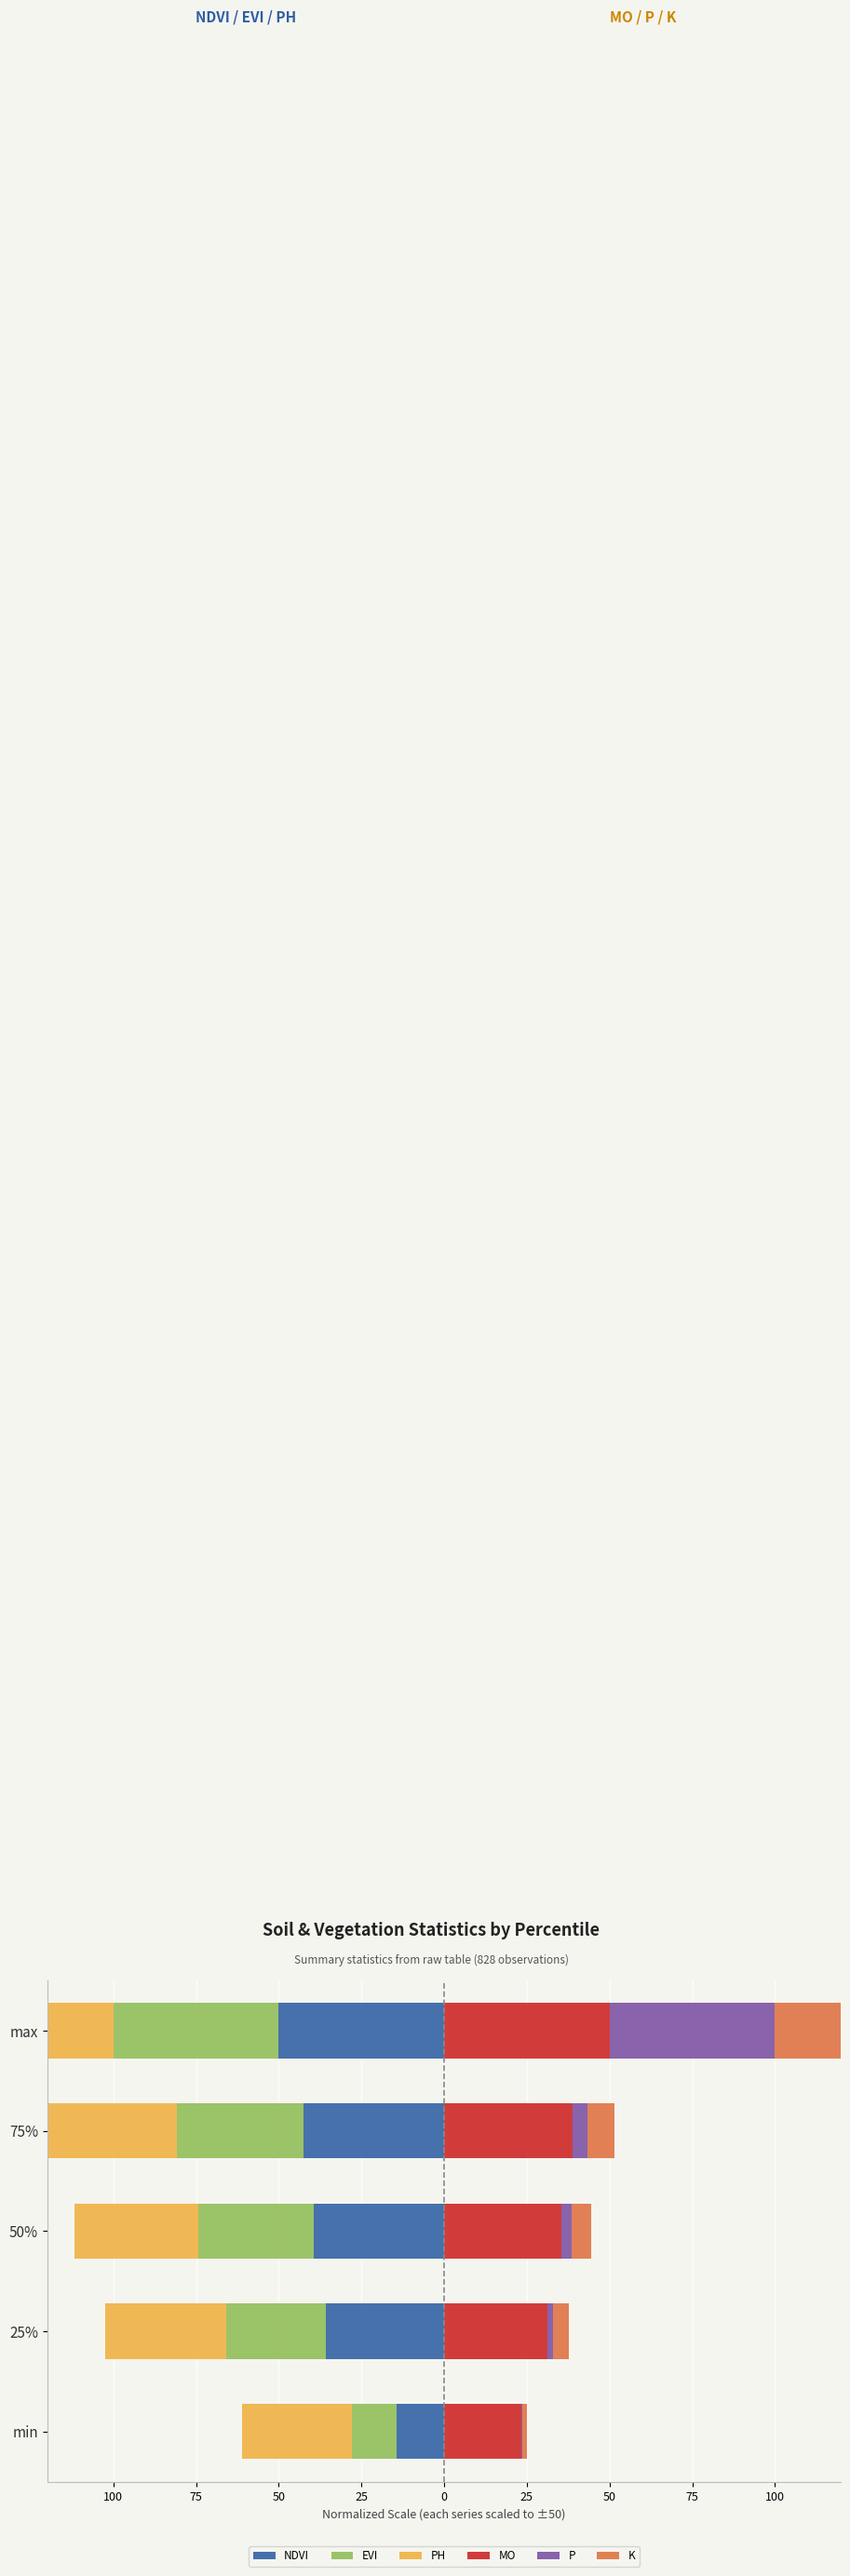

Count the number of data series in this chart.

6